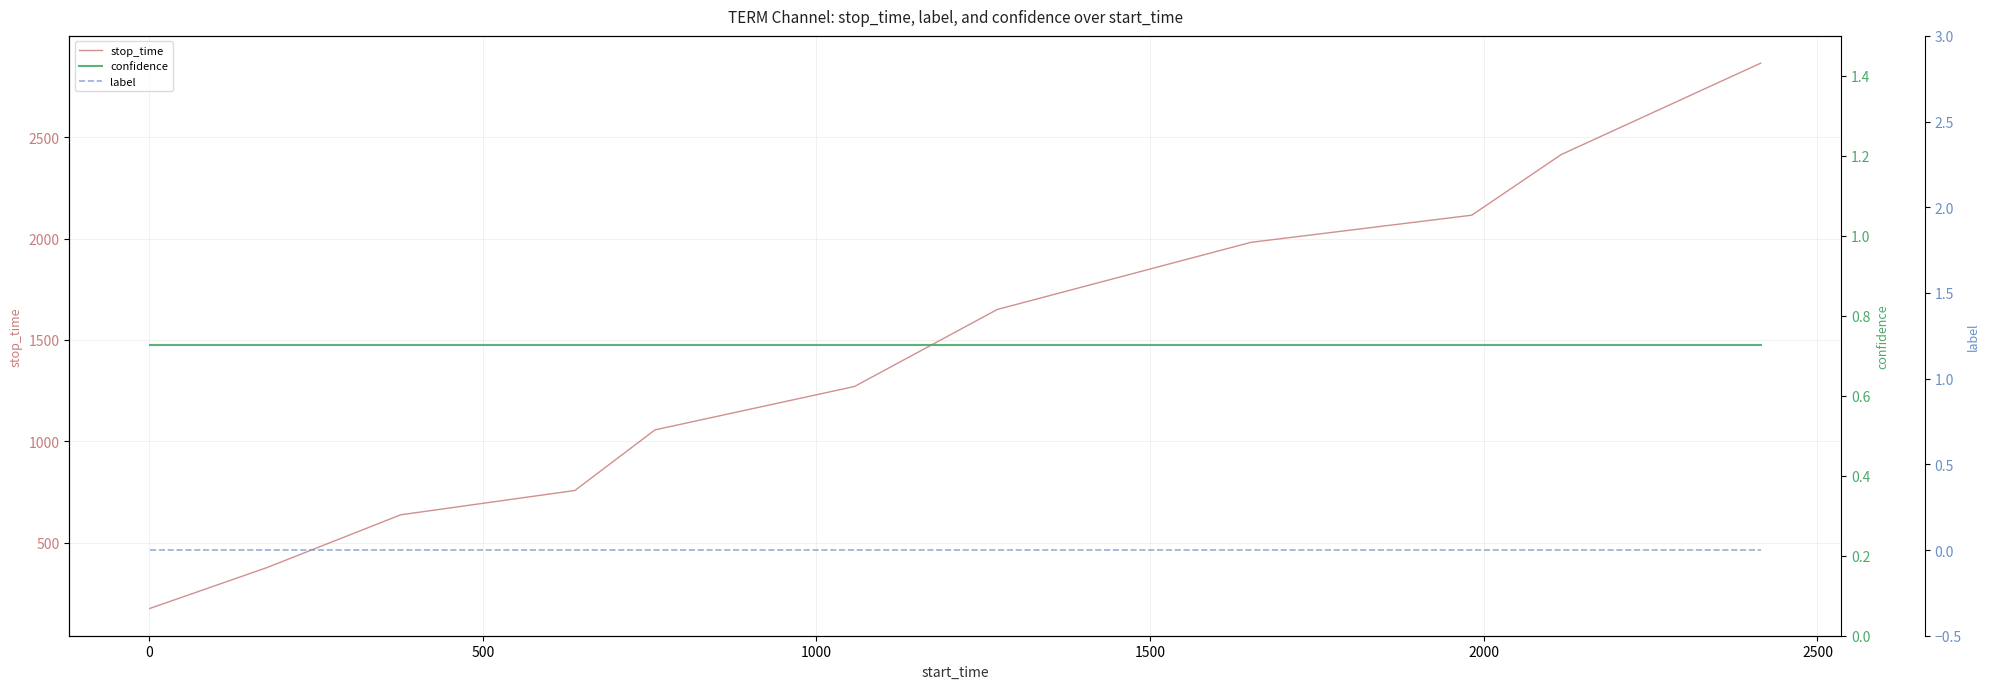

What is the lowest value of the stop_time series?

175